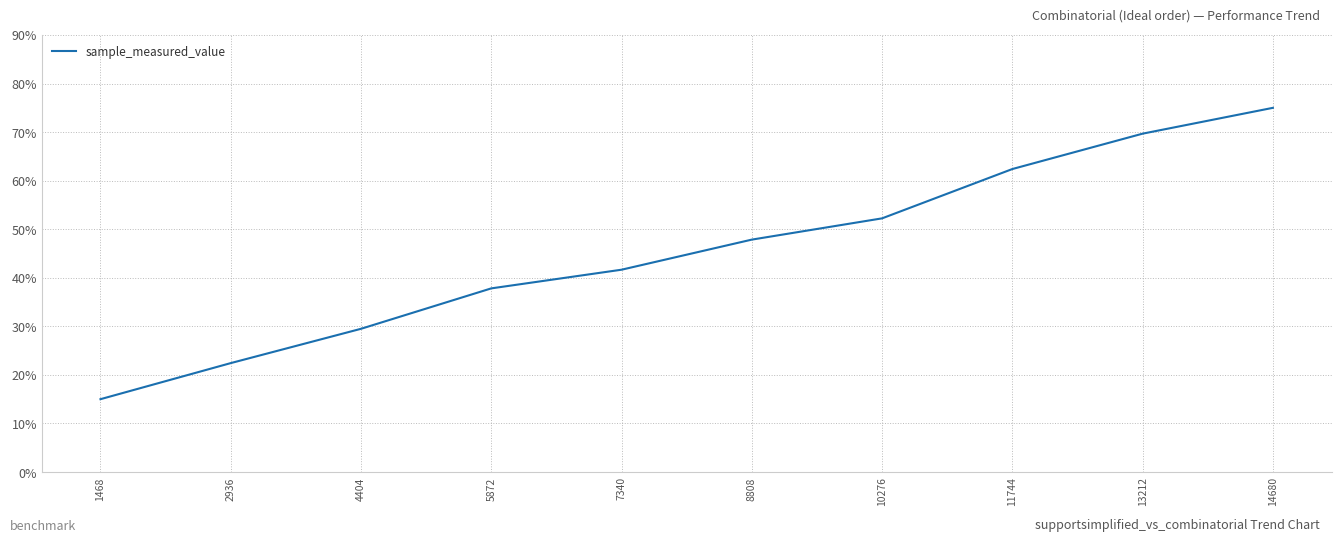

What is the change in value from 1468 to 14680?

+60.0